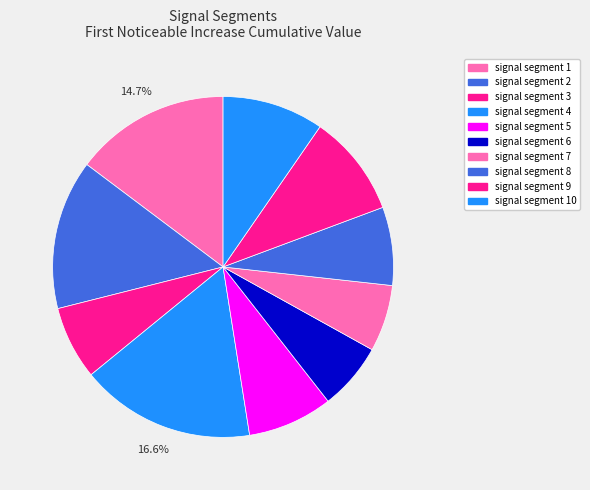

Count the number of slices in the pie.

10